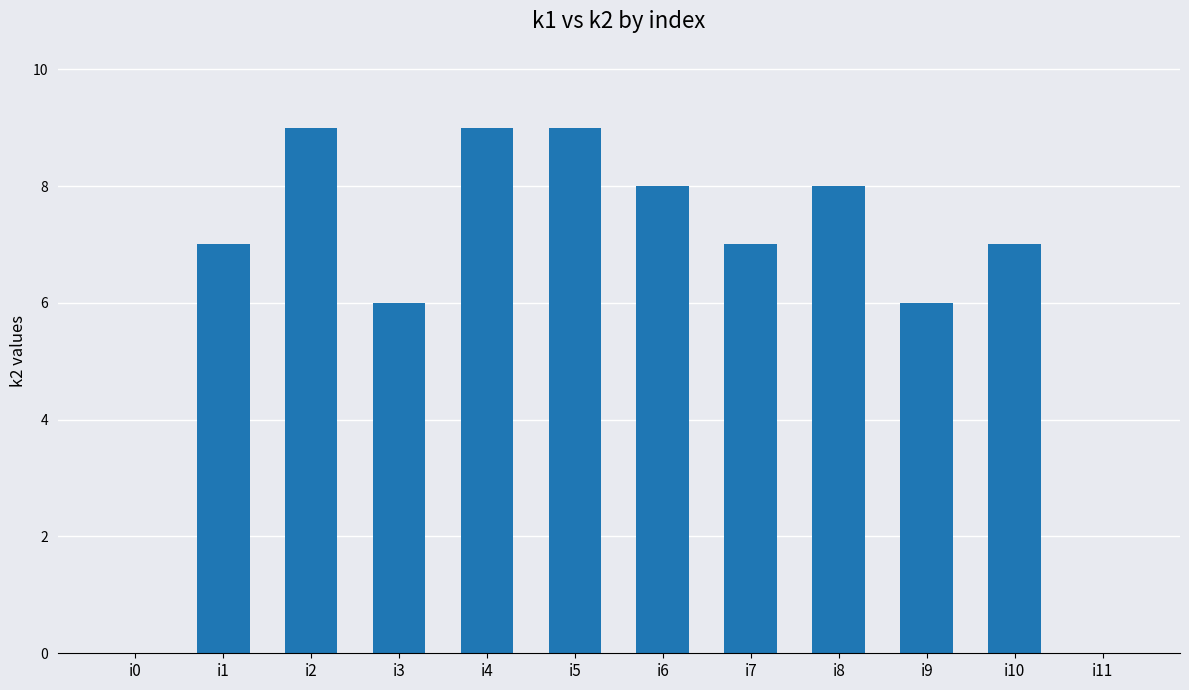

Between i2 and i8, which is larger?

i2